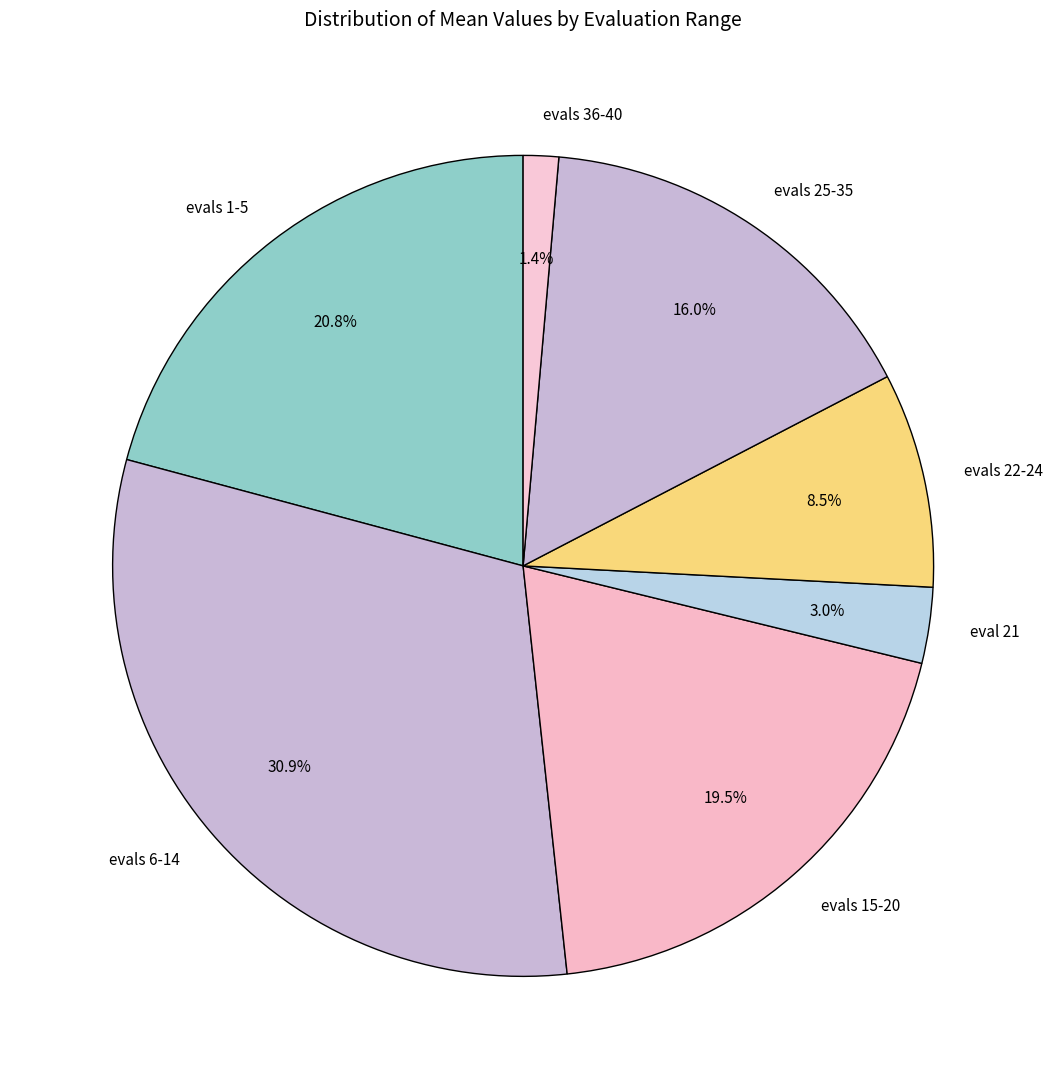

Which category has the biggest portion of the pie?

evals 6-14